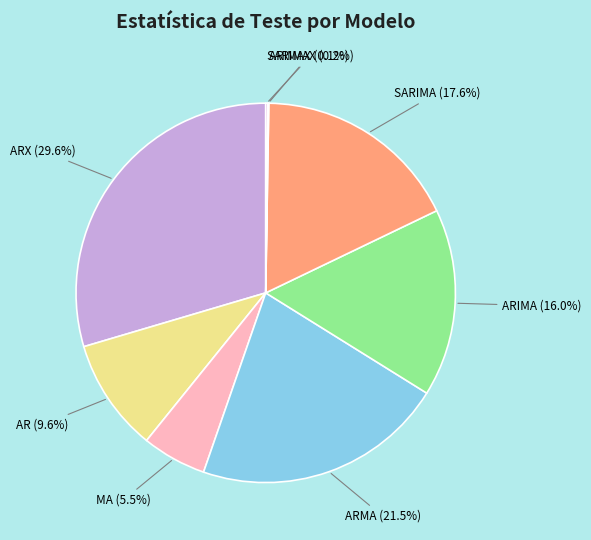

Count the number of slices in the pie.

8